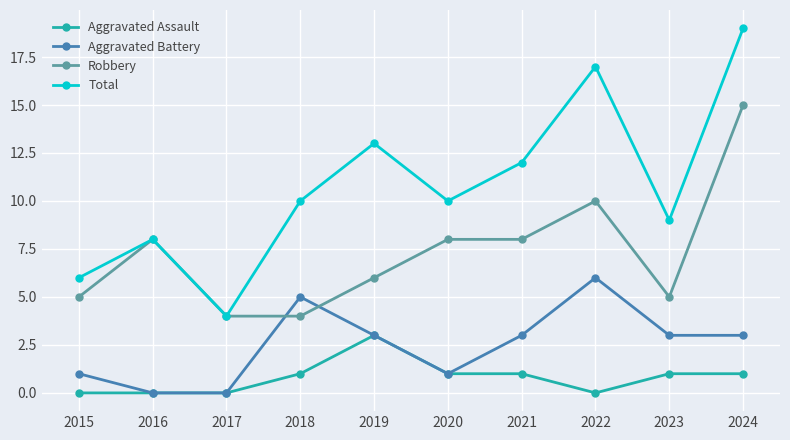

What are all the series names shown in the legend?

Aggravated Assault, Aggravated Battery, Robbery, Total